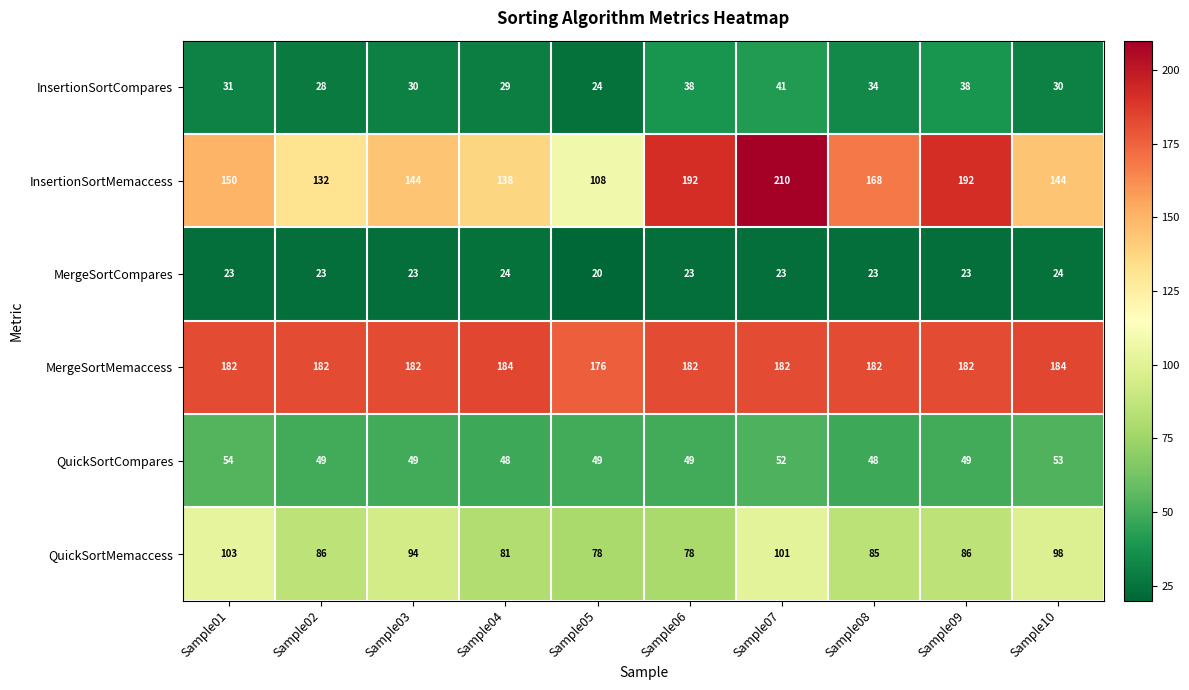

Which label corresponds to the largest value in the chart?

Sample07